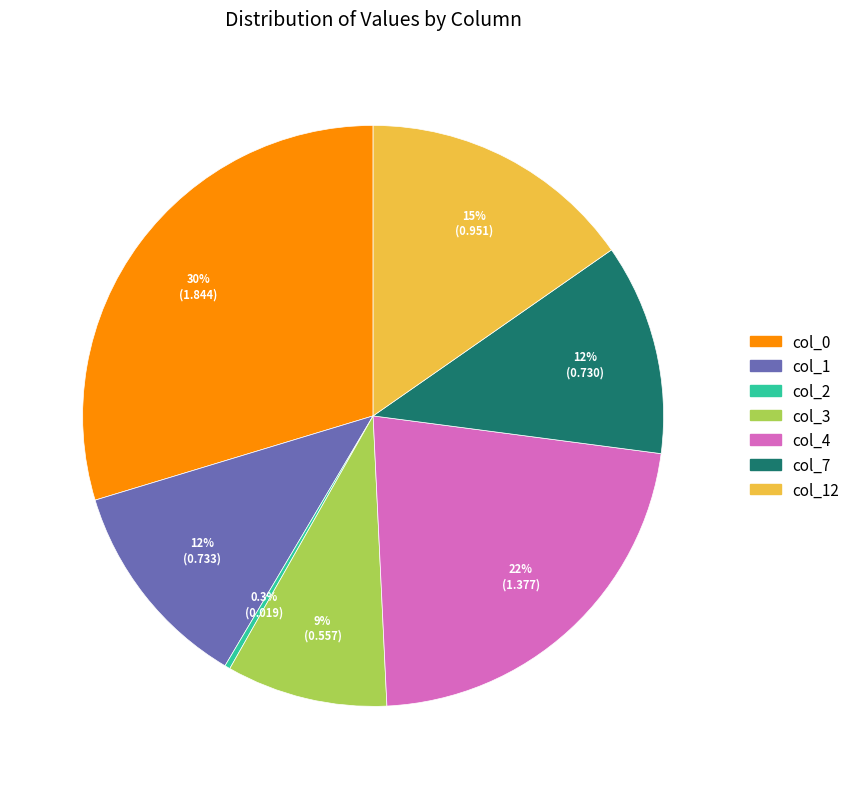

To the nearest percent, what is the difference between the largest and smallest slice percentages?

29%